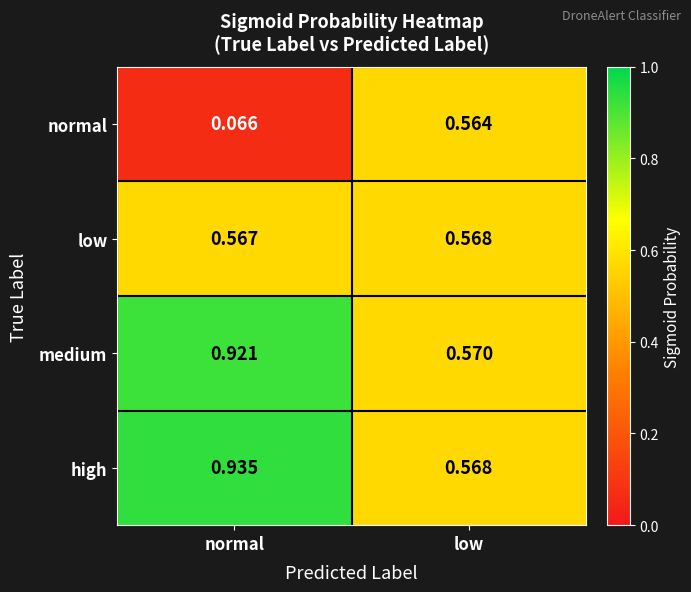

Which label corresponds to the smallest value in the chart?

normal